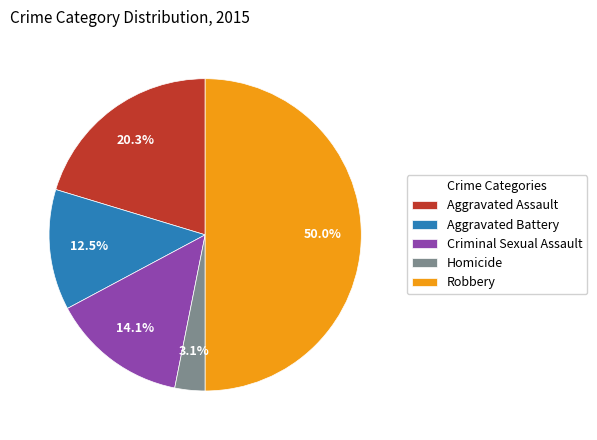

What is the largest slice in the pie chart?

Robbery